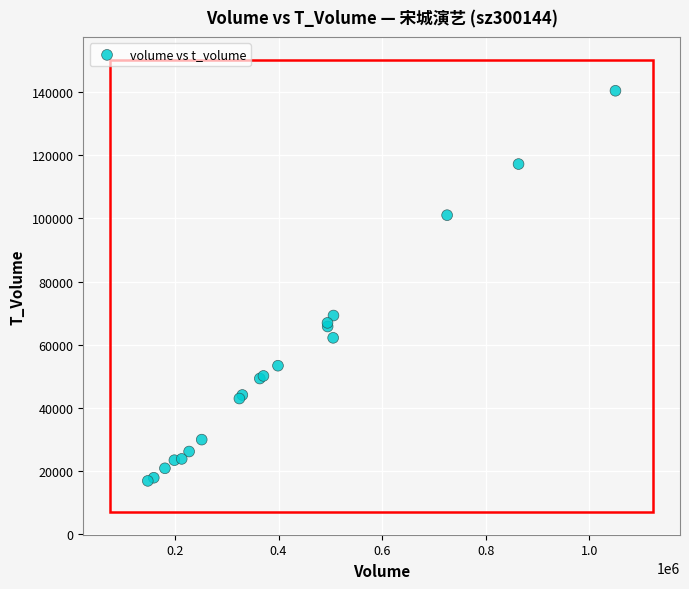

What Y value in the scatter plot is closest to 78655?

69250